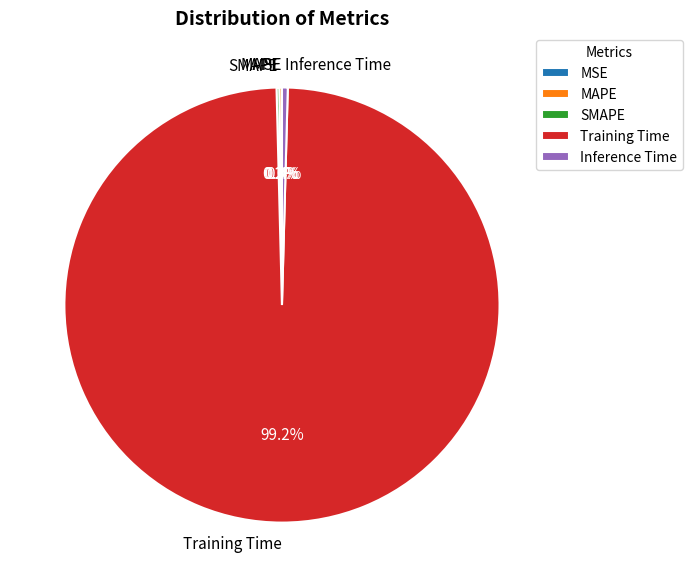

Do Training Time and Inference Time together represent more than half of the pie?

Yes